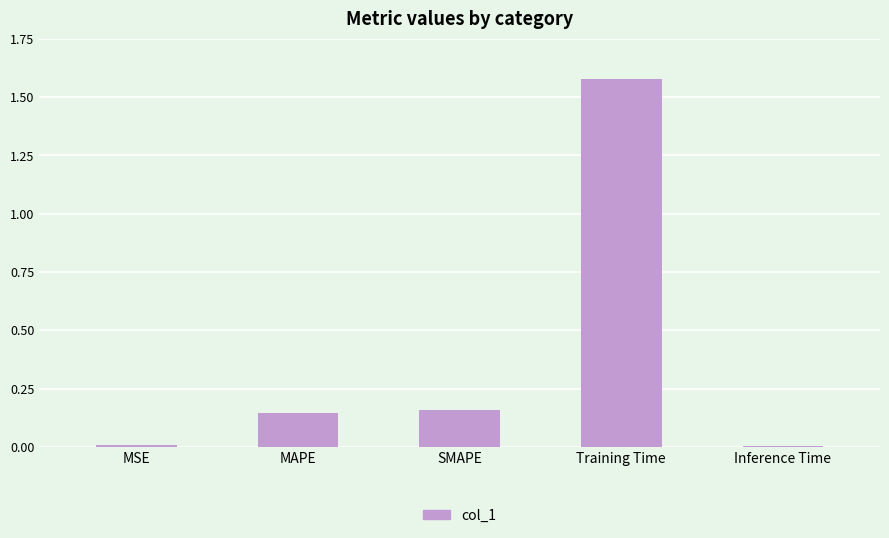

What is the sum of the values at Training Time and MAPE?

1.7